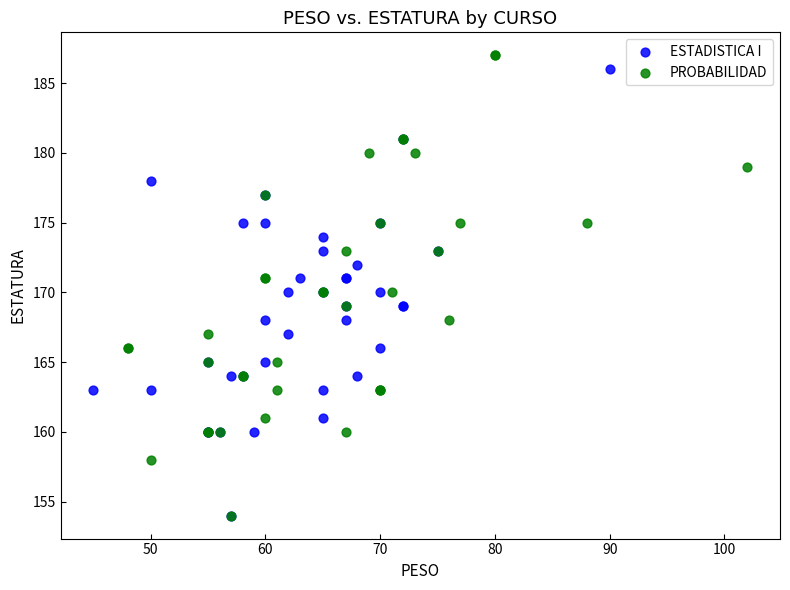

Which series contains the highest Y value?

PROBABILIDAD